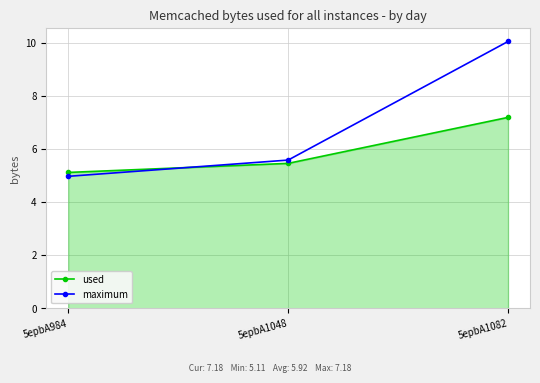

The maximum series shows 6.5 at 5epbA1082. True or false?

False